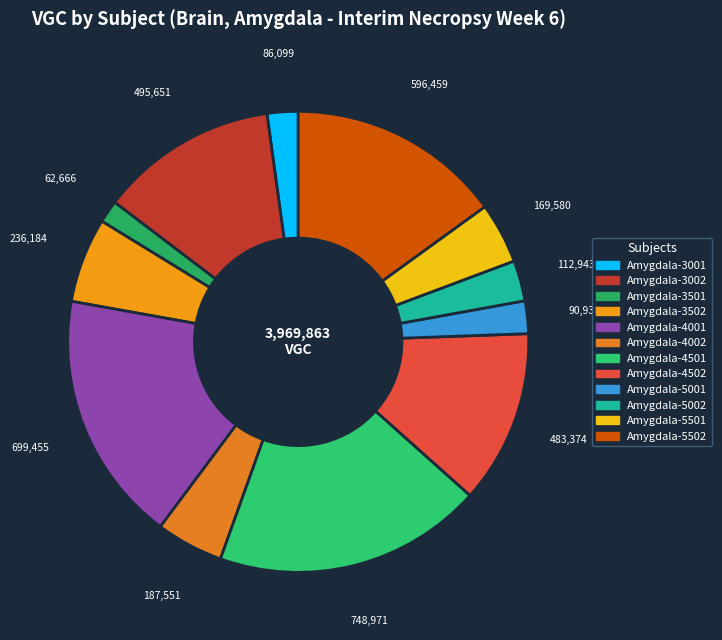

How many segments does this pie chart have?

12